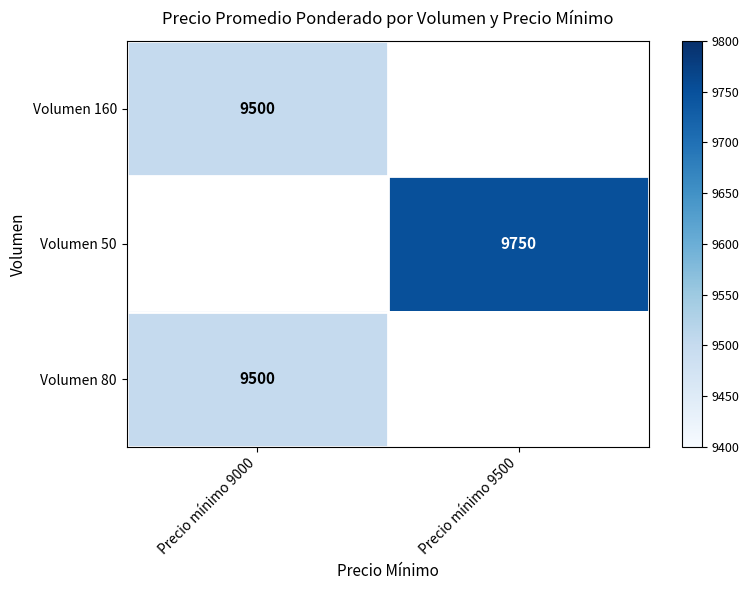

True or false: Volumen 160 has a value of 15798 at Precio mínimo 9000.

False